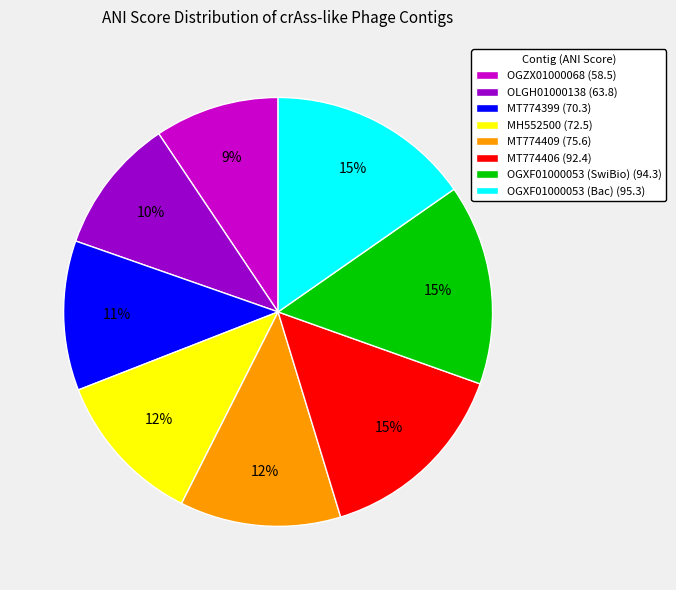

How many slices are in this pie chart?

8